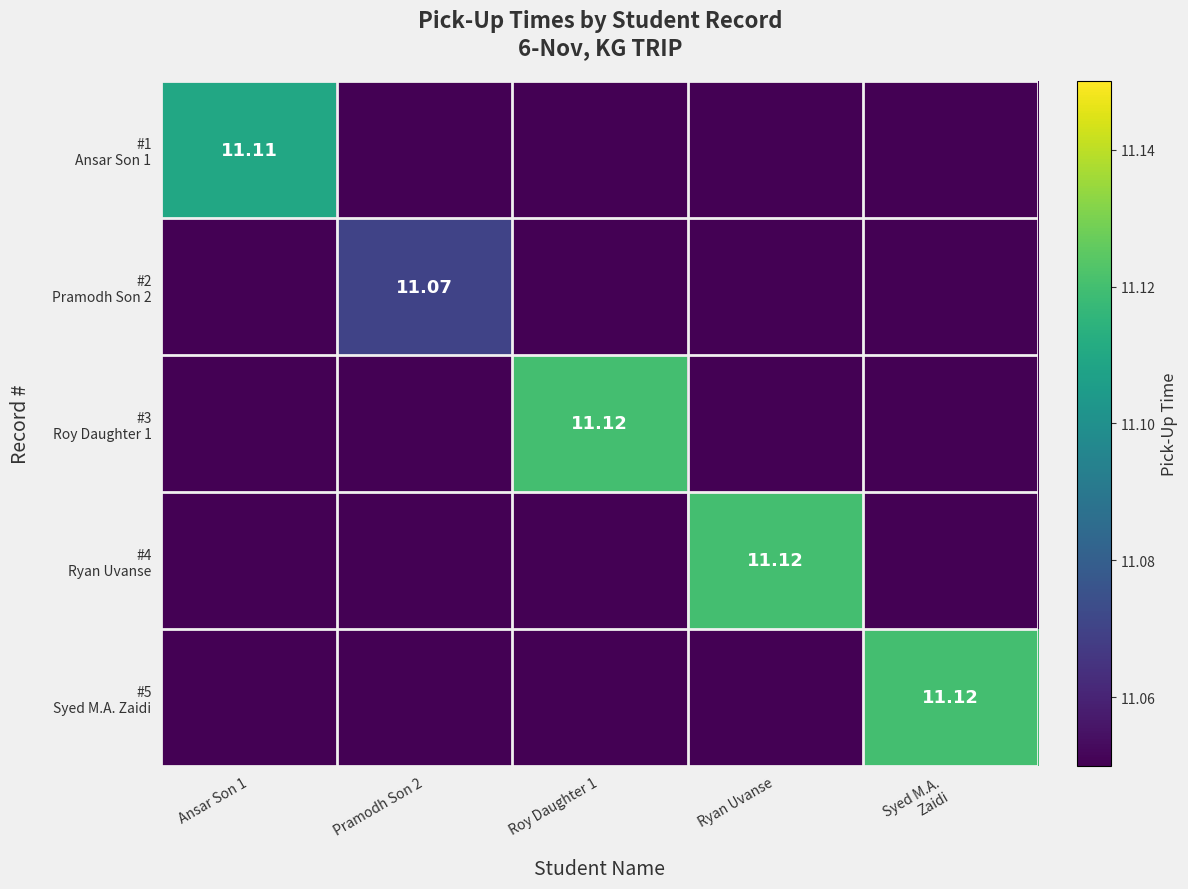

Rank the categories by #3 Roy Daughter 1 value from lowest to highest.

Ansar Son 1, Pramodh Son 2, Ryan Uvanse, Syed M.A. Zaidi, Roy Daughter 1